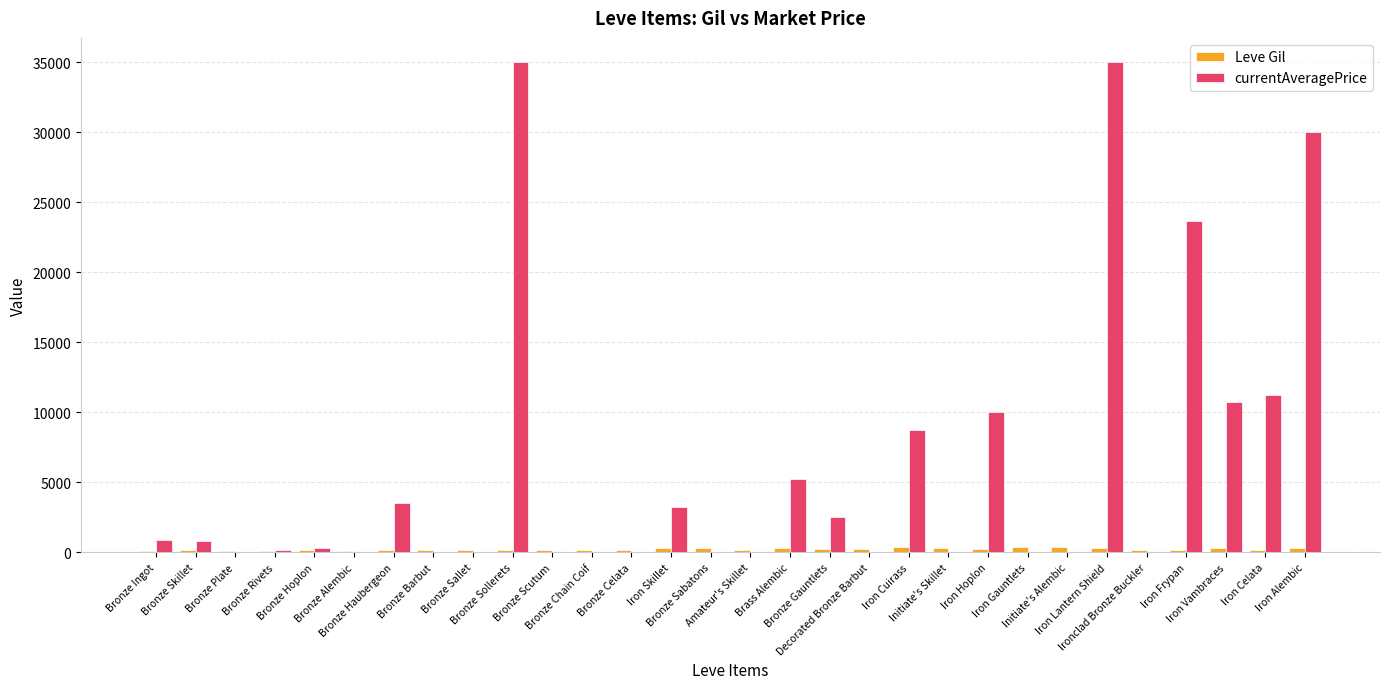

Which series has the largest total across all categories?

currentAveragePrice